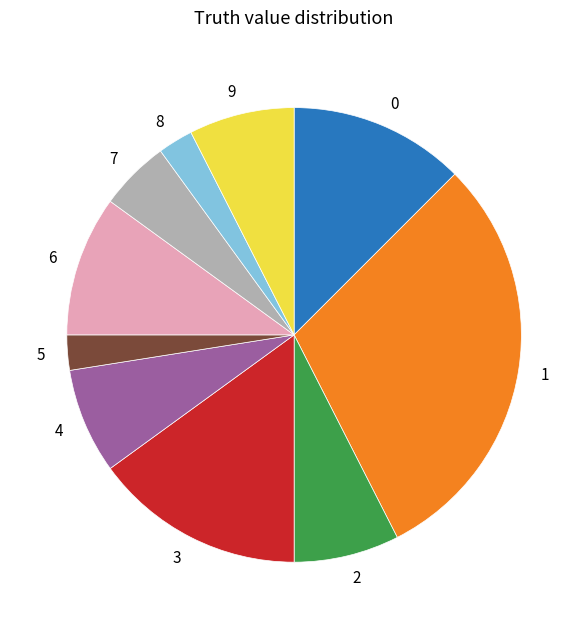

Is the sum of 2 and 9 greater than half?

No